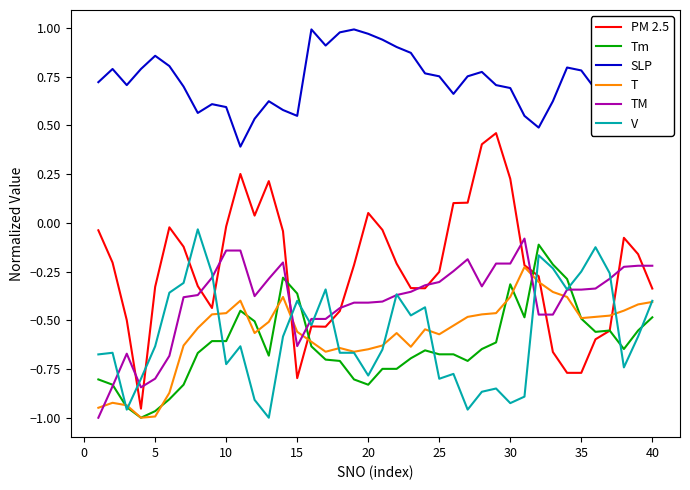

List the series in order of their peak value, highest first.

SLP, PM 2.5, V, TM, Tm, T